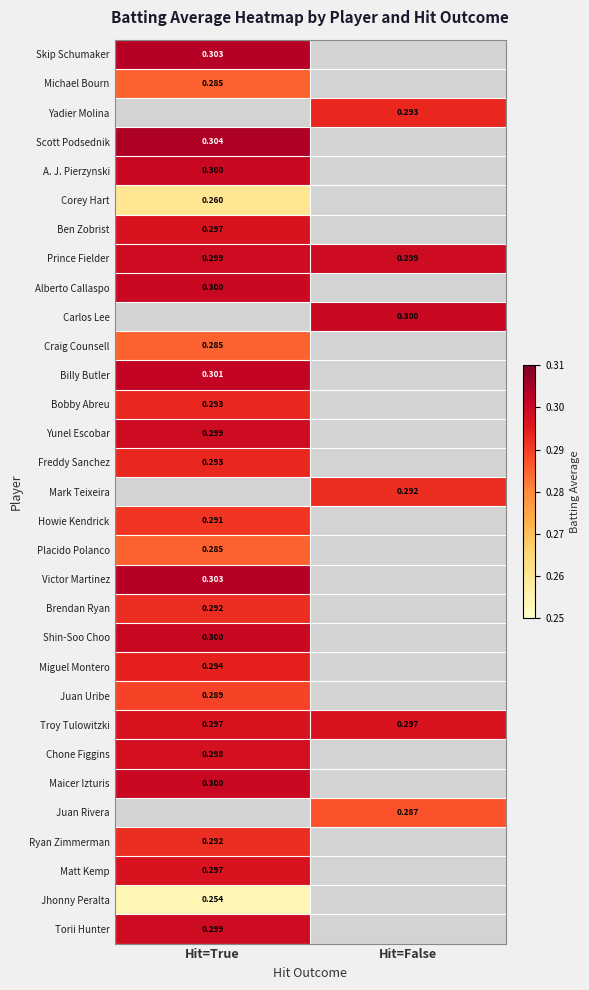

Count the number of data series in this chart.

31